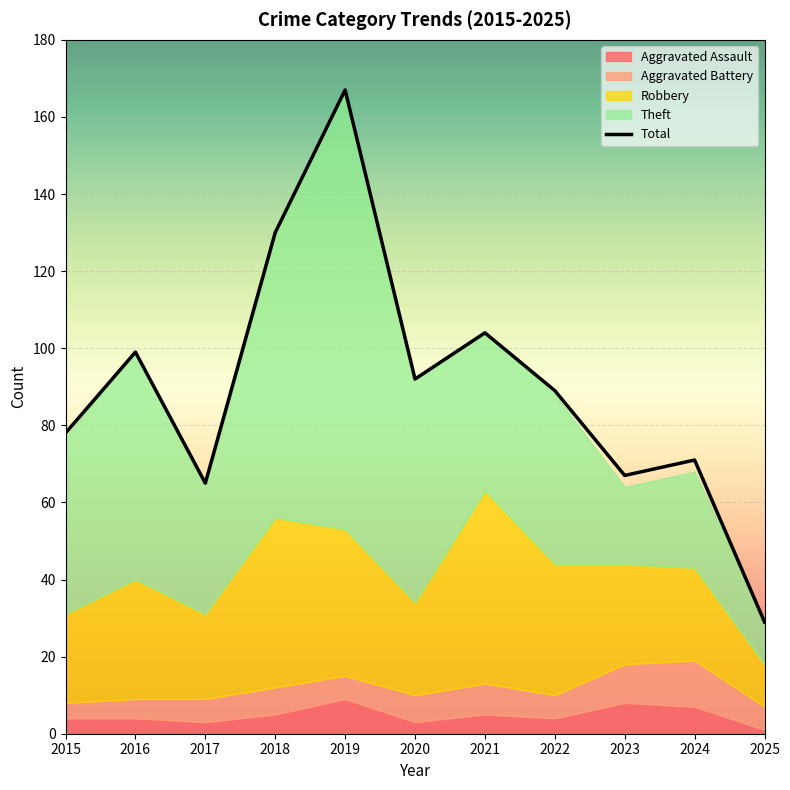

How many lines are shown in the chart?

5